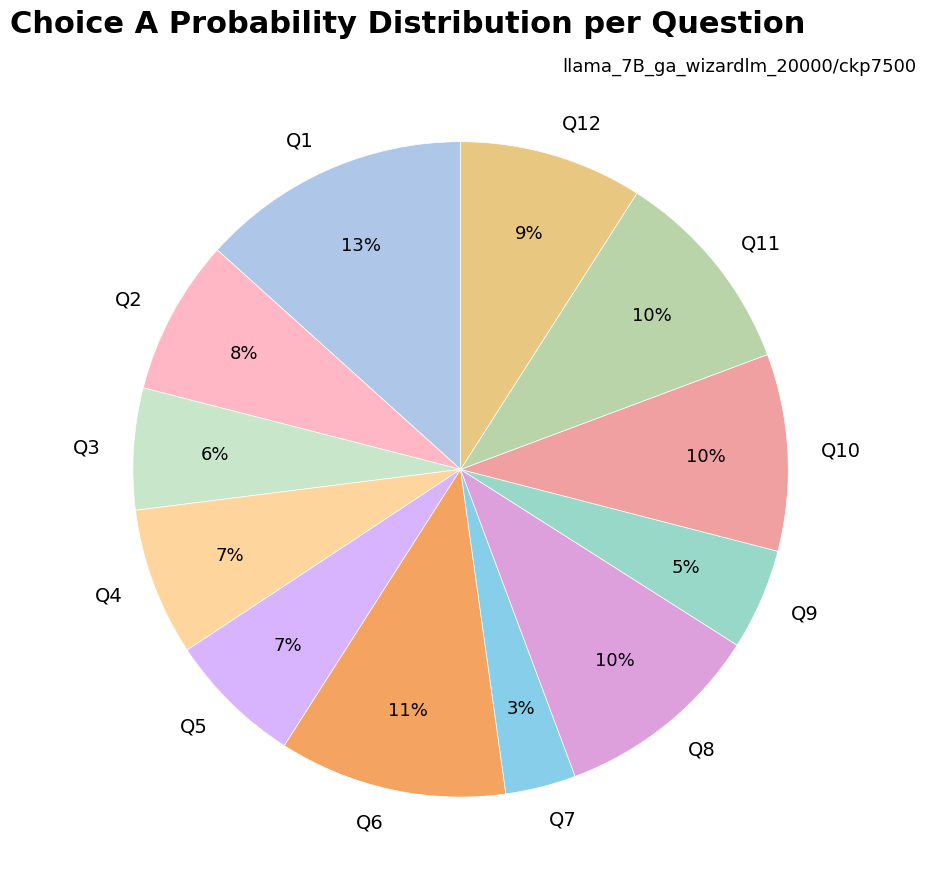

The Q5 slice represents 14% of the pie. True or false?

False